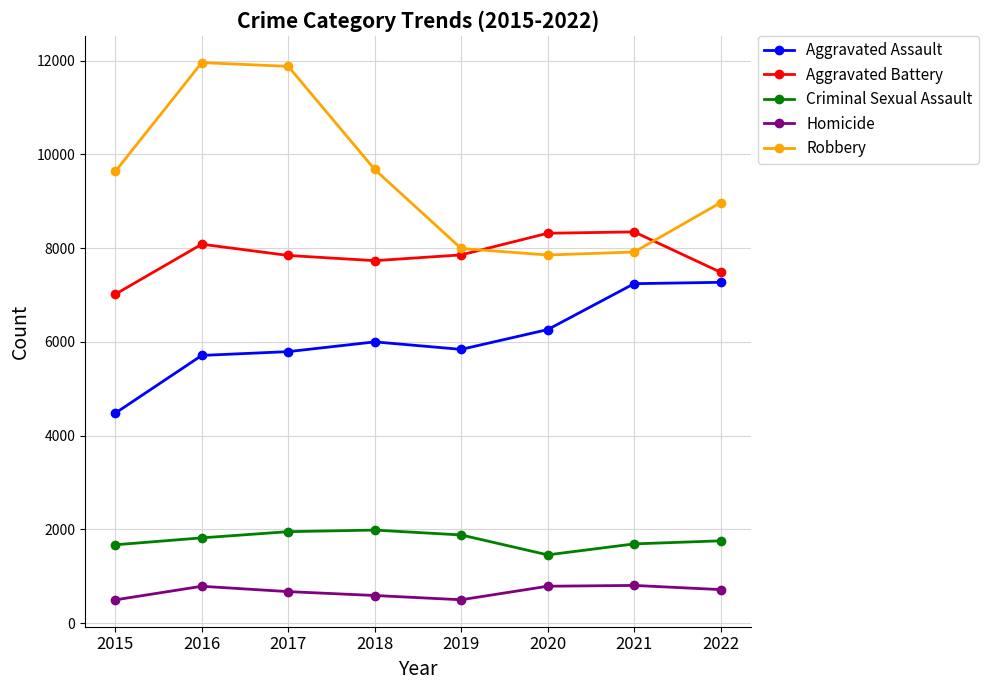

What is the sum of all Aggravated Battery values?

62693